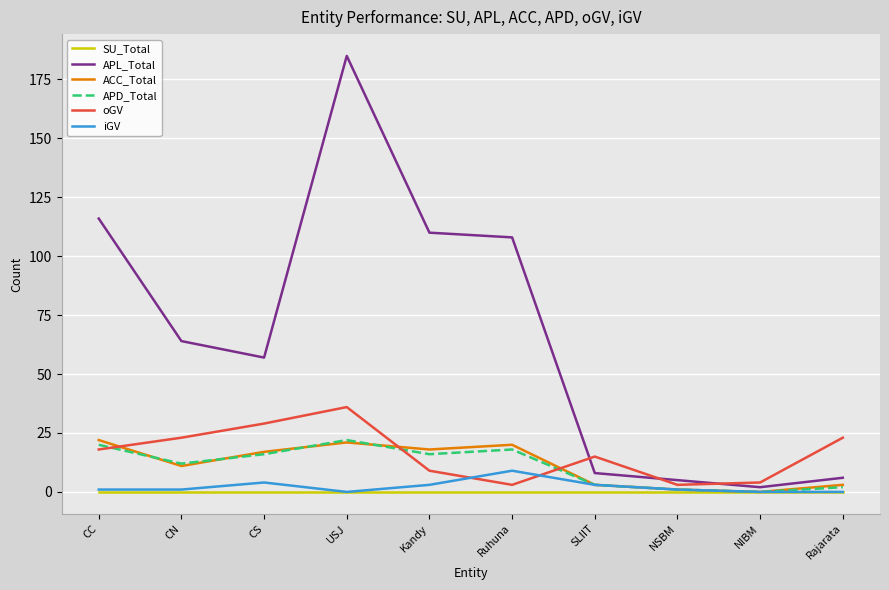

In APL_Total, how many points are lower than both neighbors (excluding endpoints)?

2